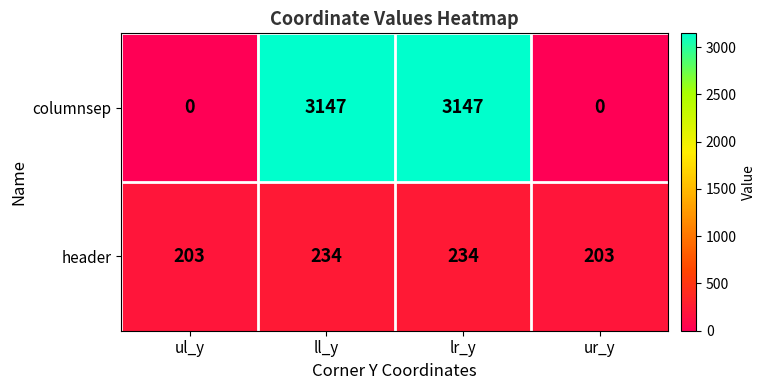

What is the difference between the header values at ur_y and lr_y?

31